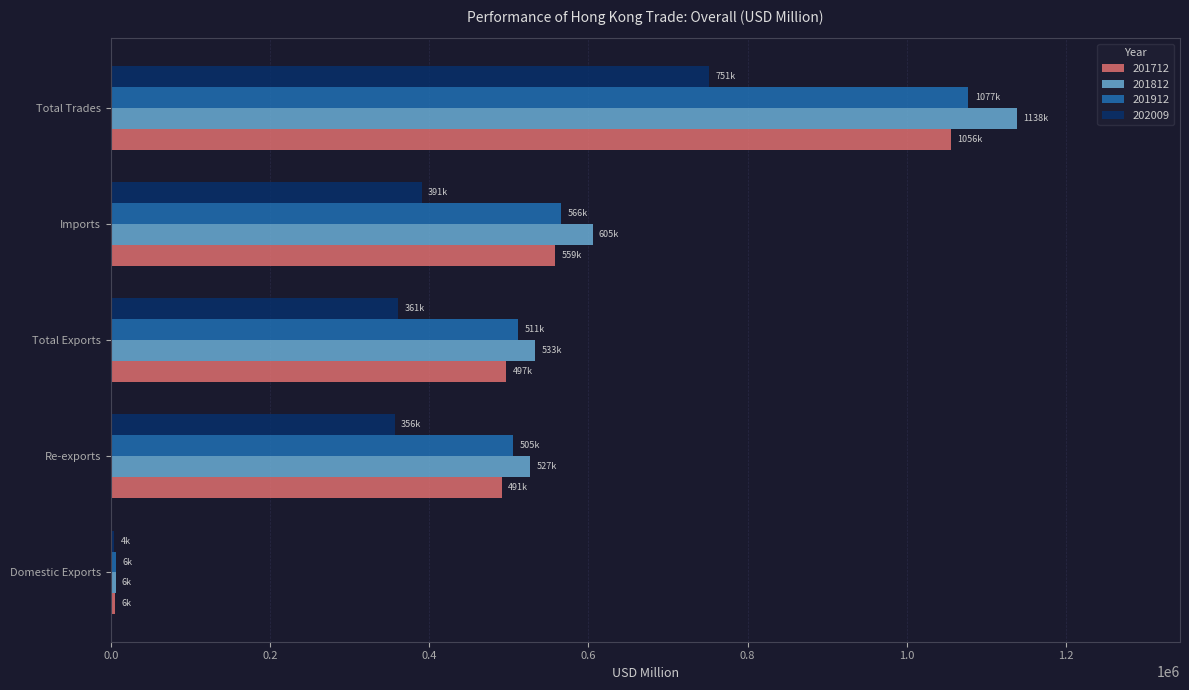

What is the average value of the 202009 series?

372639.7